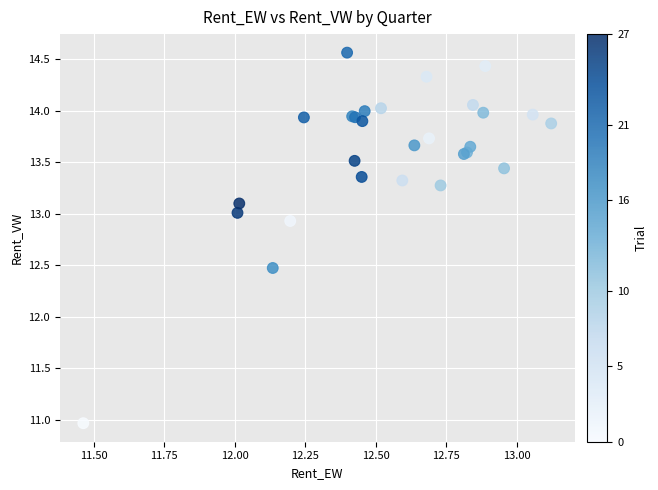

What Y value in the scatter plot is closest to 12?

12.5